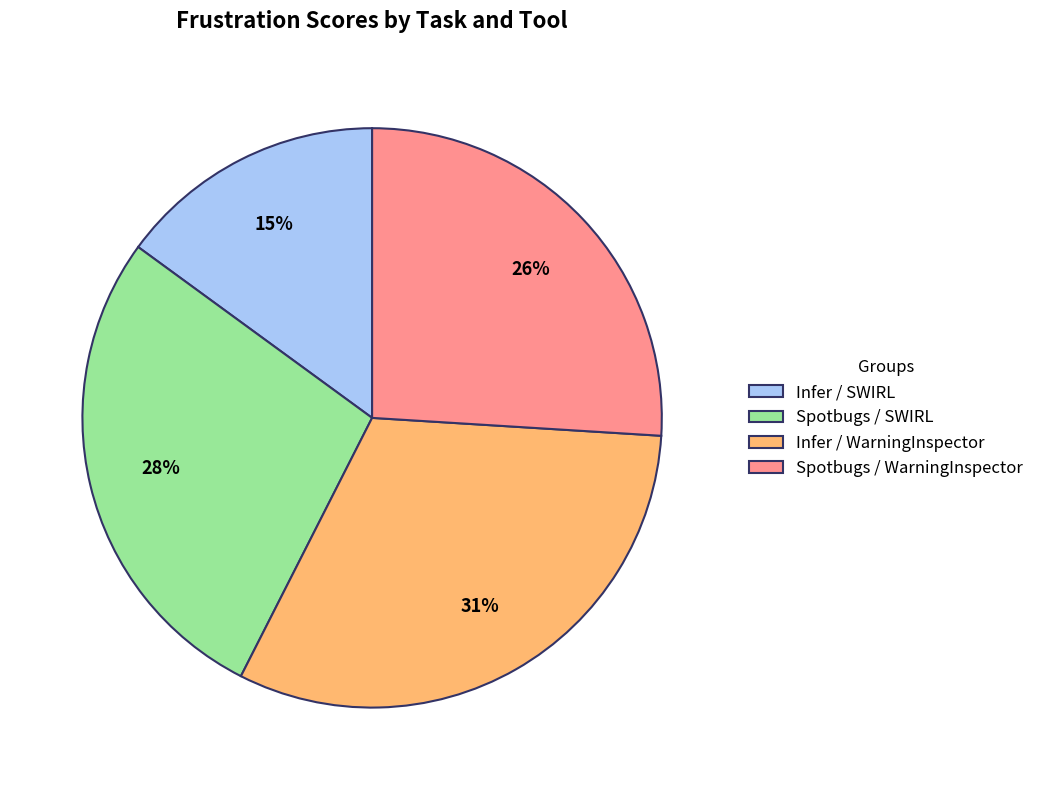

How many slices are in this pie chart?

4